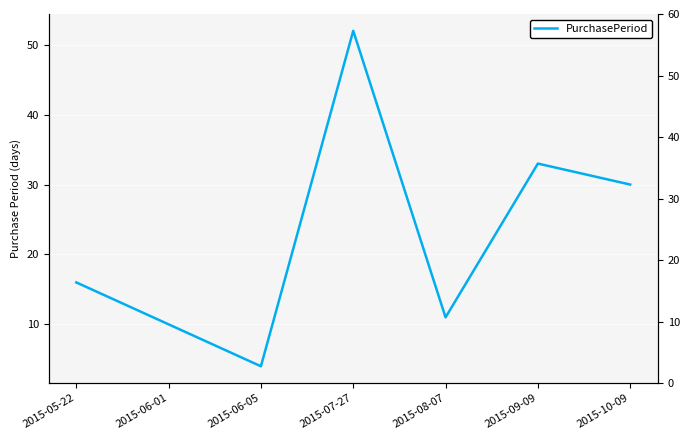

How many points are higher than both their immediate neighbors (excluding endpoints)?

2